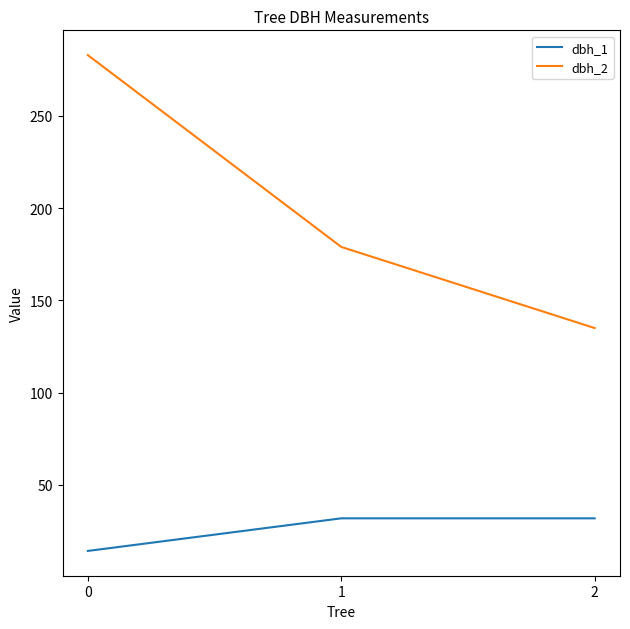

What is the difference between the maximum and minimum values in the dbh_1 series?

17.7